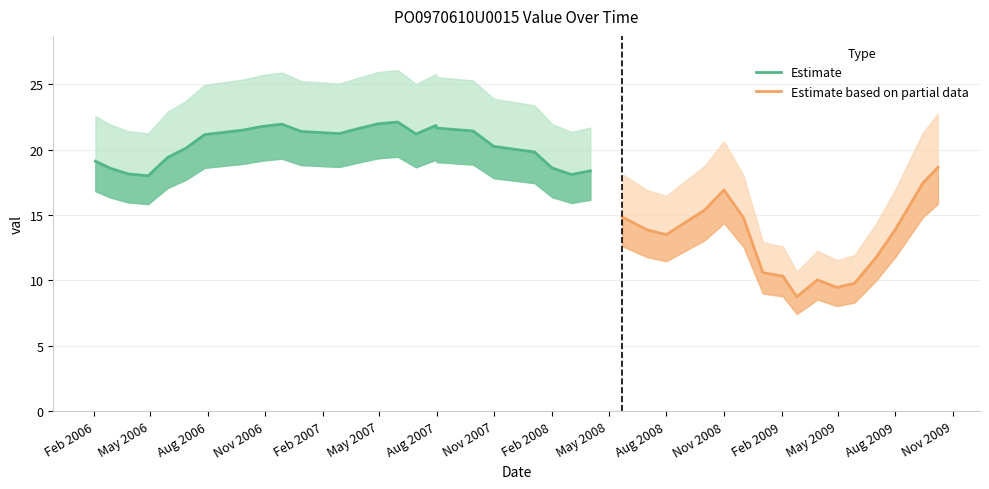

Where does the data first go above 18?

2006-02-03